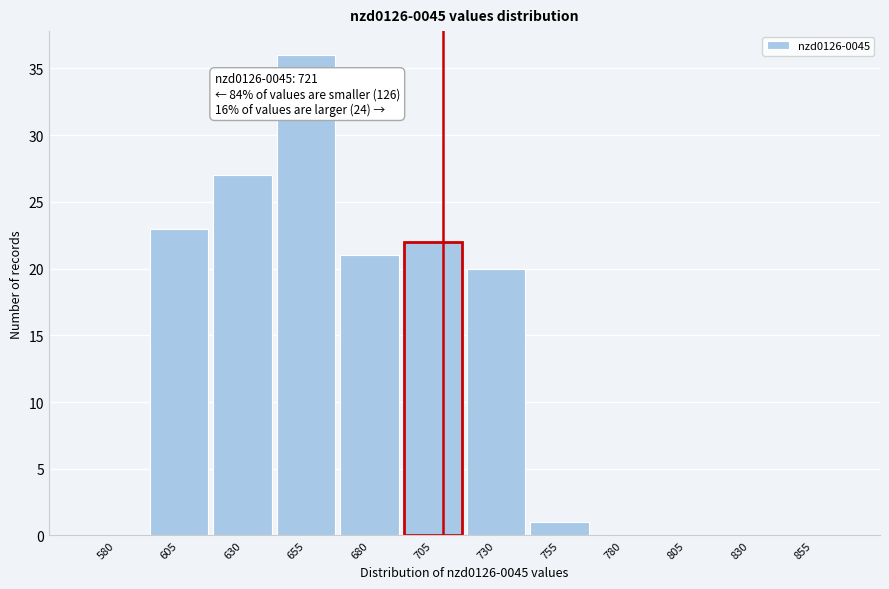

Reading left to right, extract all data points from this chart.

580=0	605=23	630=27	655=36	680=21	705=22	730=20	755=1	780=0	805=0	830=0	855=0